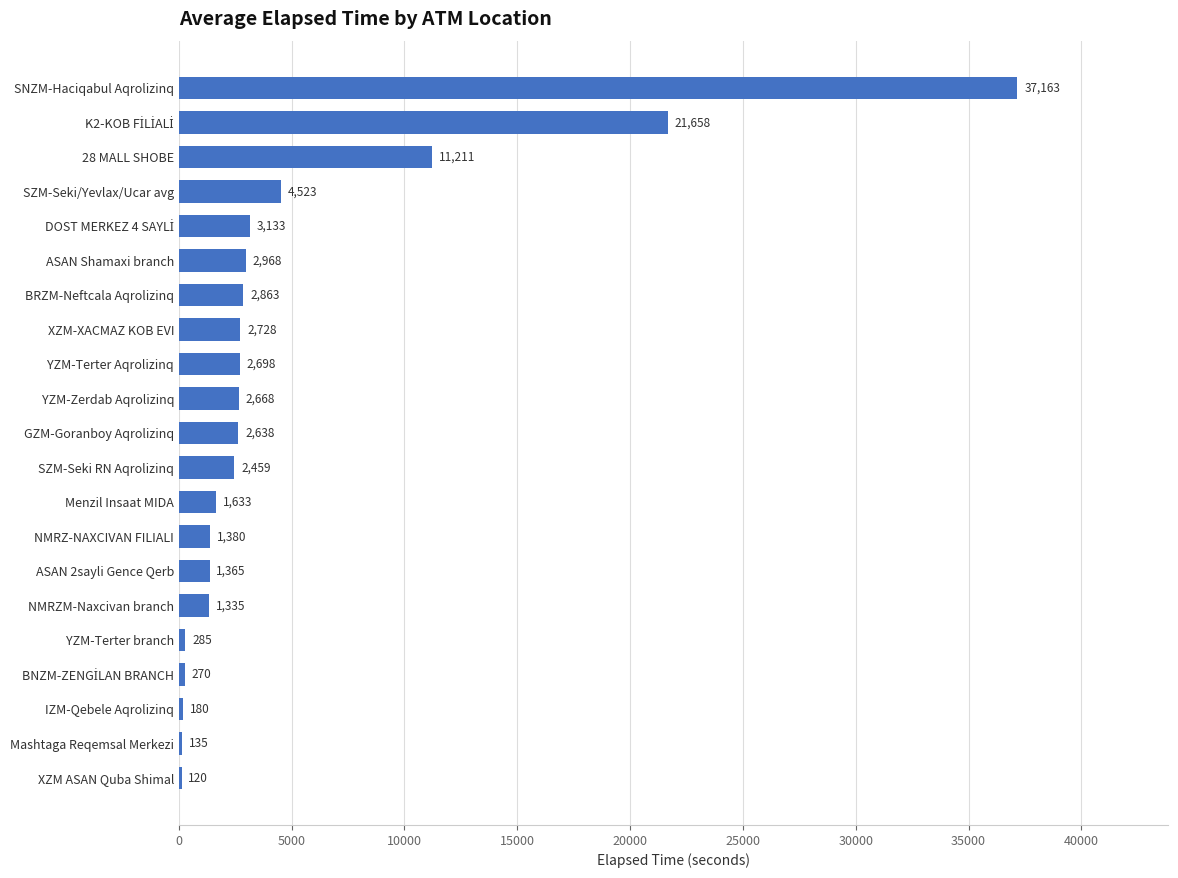

True or false: the data shows 2863.0 at BRZM-Neftcala Aqrolizinq.

True